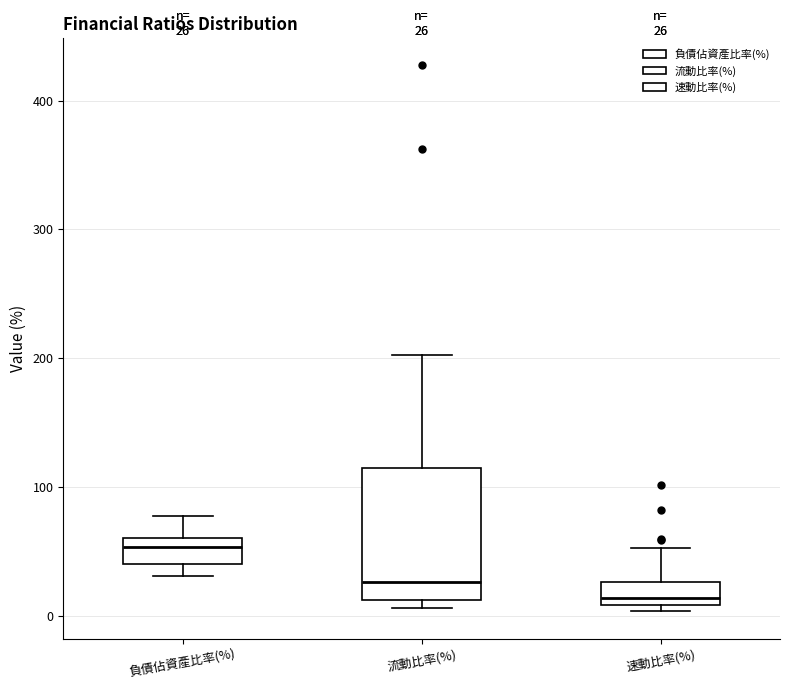

Which box's median line is the highest?

負債佔資產比率(%)